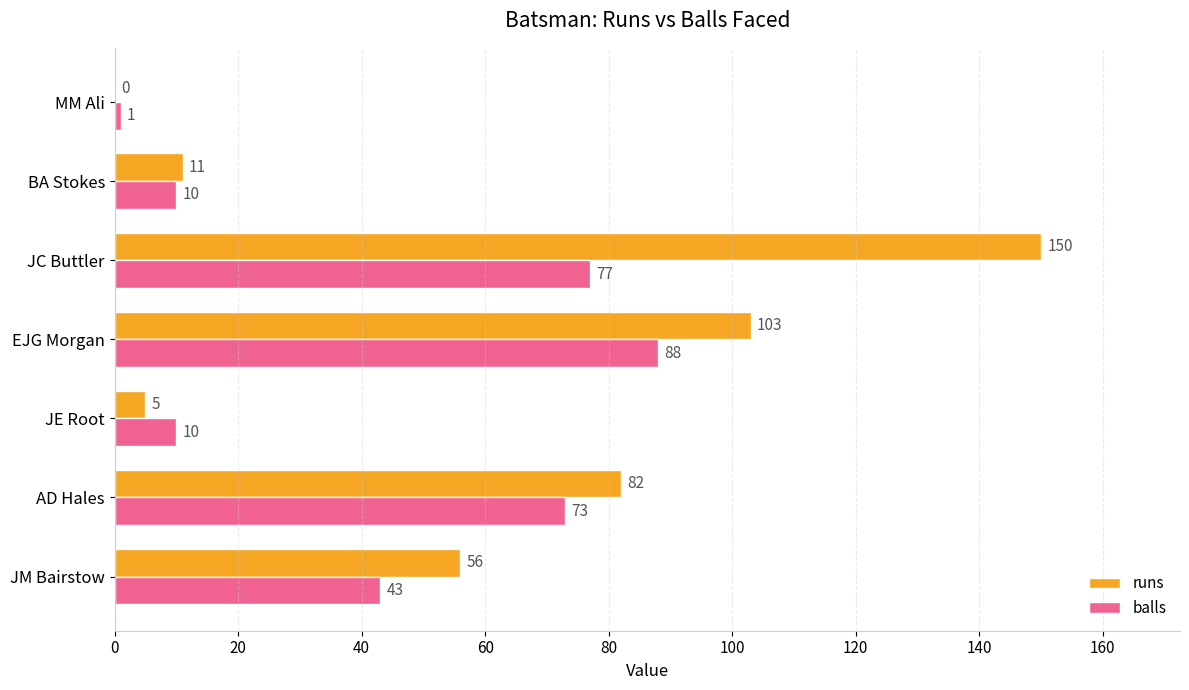

What is the sum of all runs values?

407